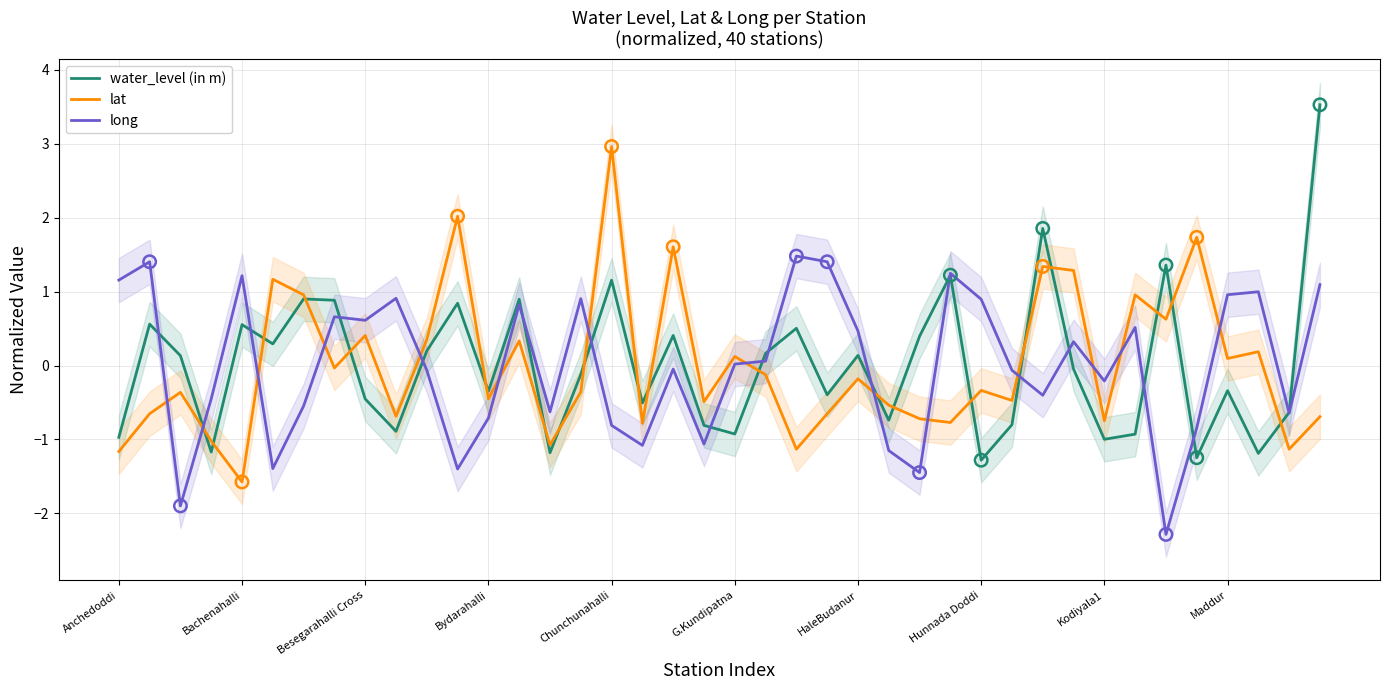

Which series contains the highest Y value?

water_level (in m)